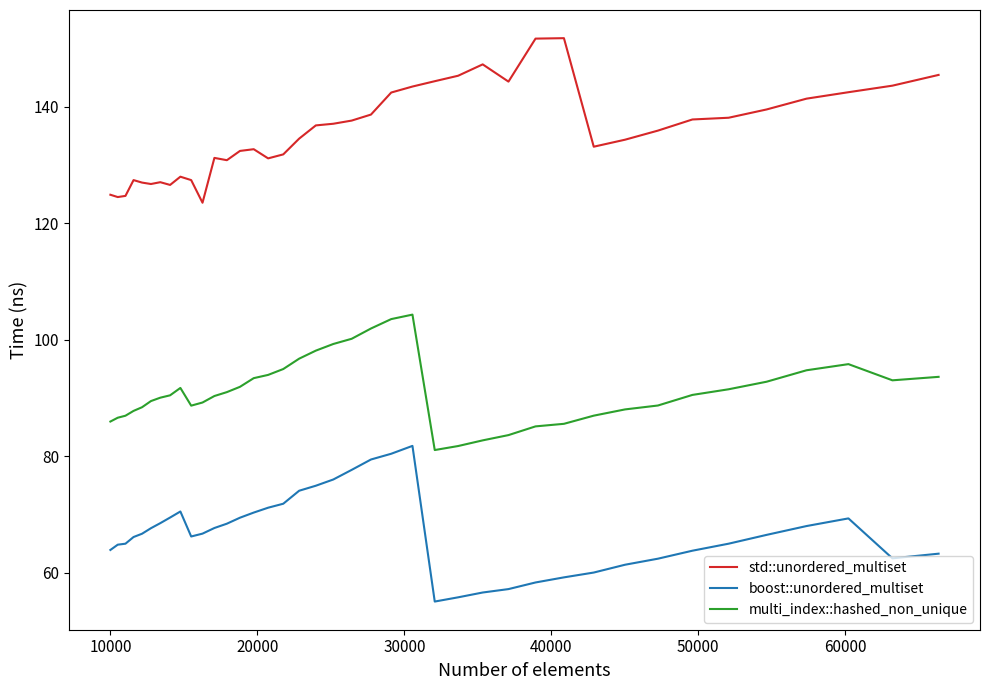

Which series has the largest total across all categories?

std::unordered_multiset